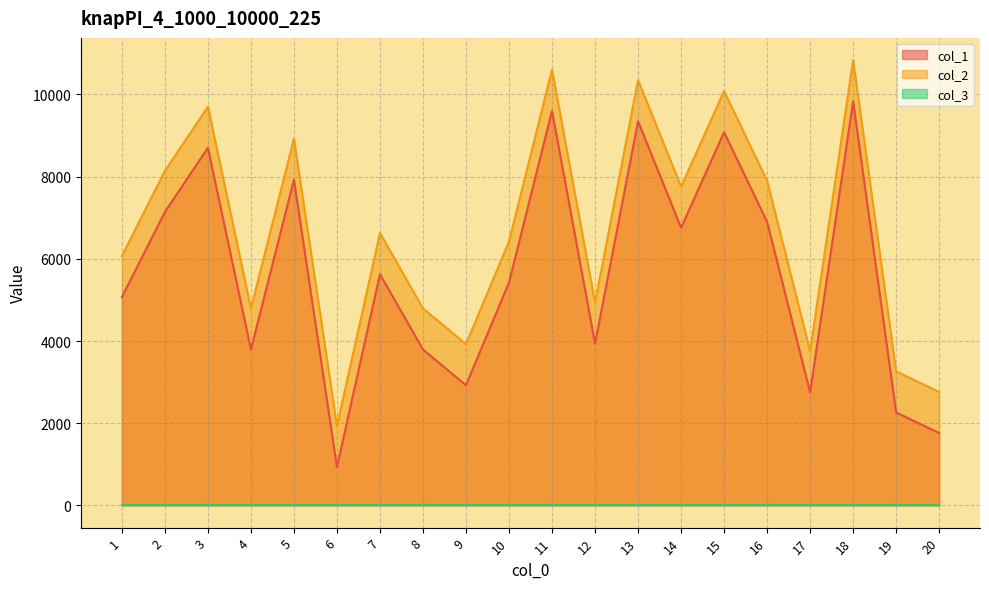

The value of col_1 at 7 is 5628. True or false?

True